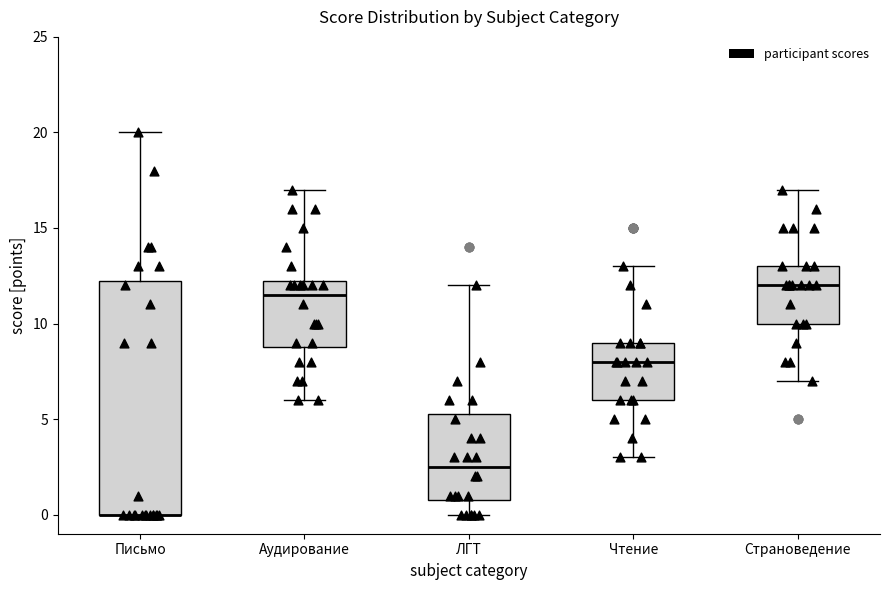

Comparing the boxes themselves (not the whiskers), which one is the tallest?

Письмо